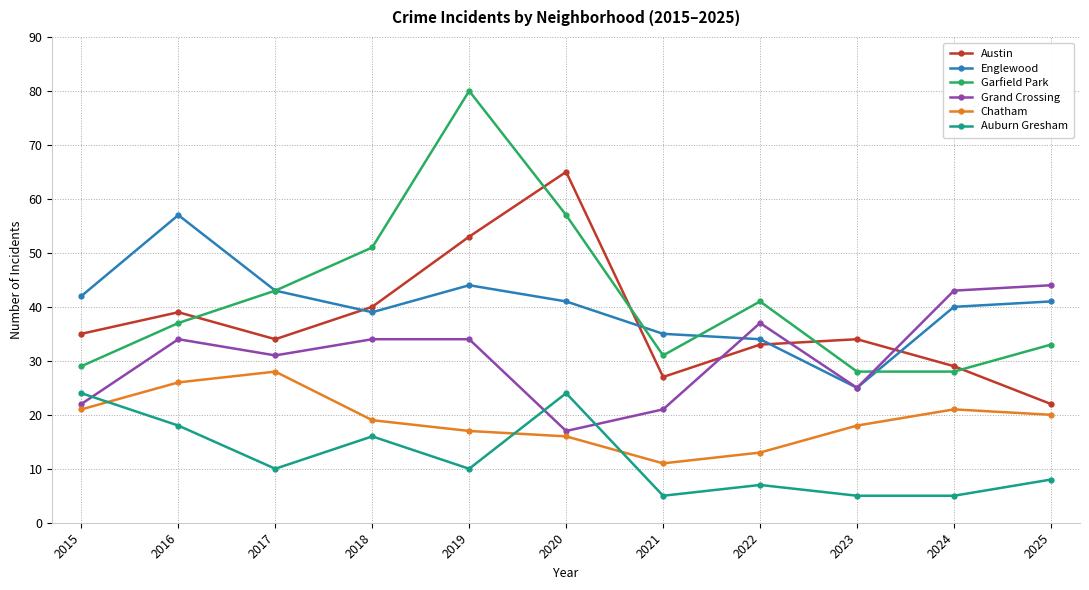

Which series has the largest total across all categories?

Garfield Park